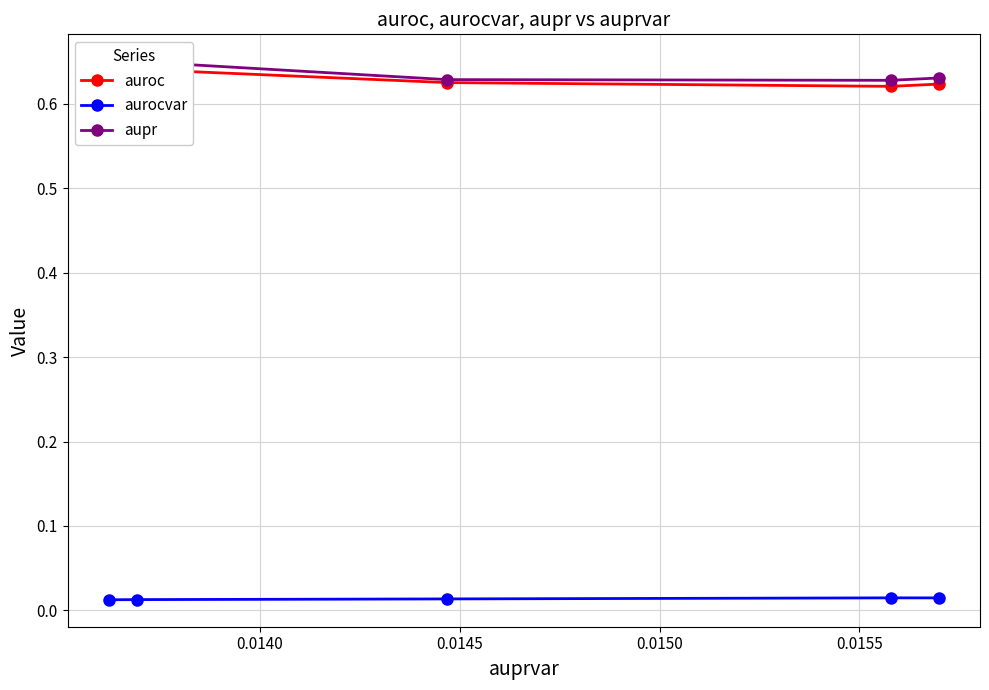

How many lines are shown in the chart?

3